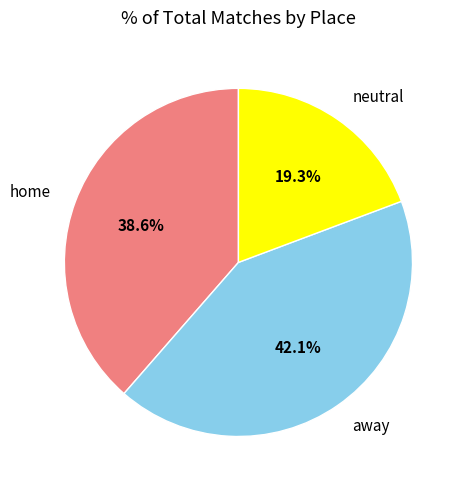

What percentage do away and home together represent?

80.7%